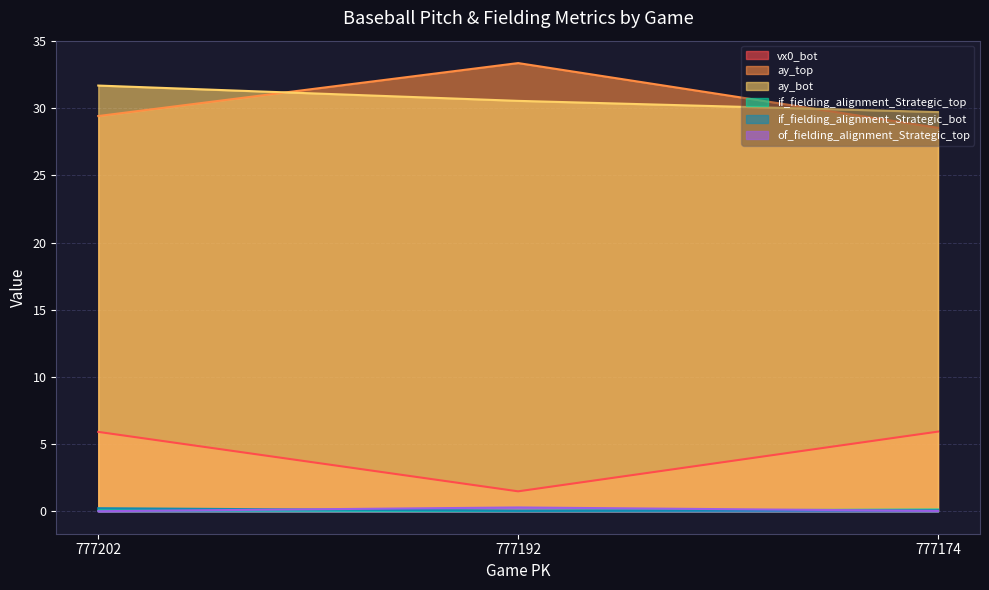

At which category is the sum across all series the highest?

777202